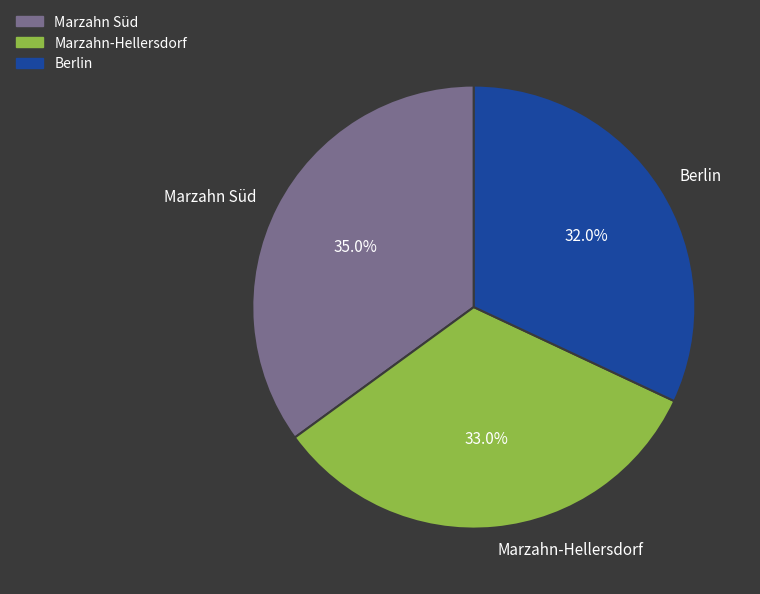

Is the sum of Marzahn Süd and Berlin greater than half?

Yes